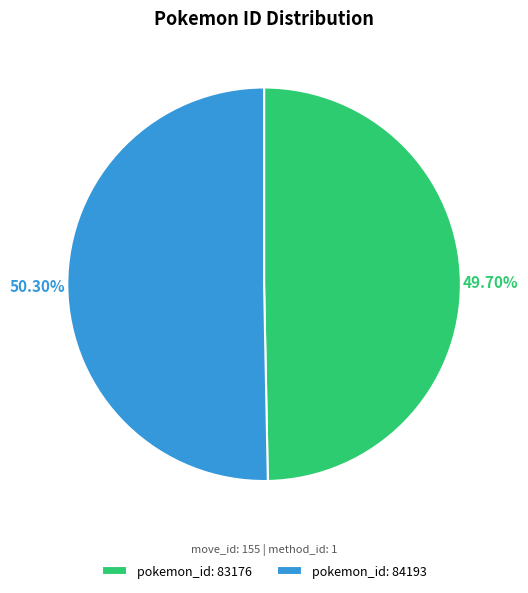

Rank the categories by value from lowest to highest.

pokemon_id: 83176, pokemon_id: 84193